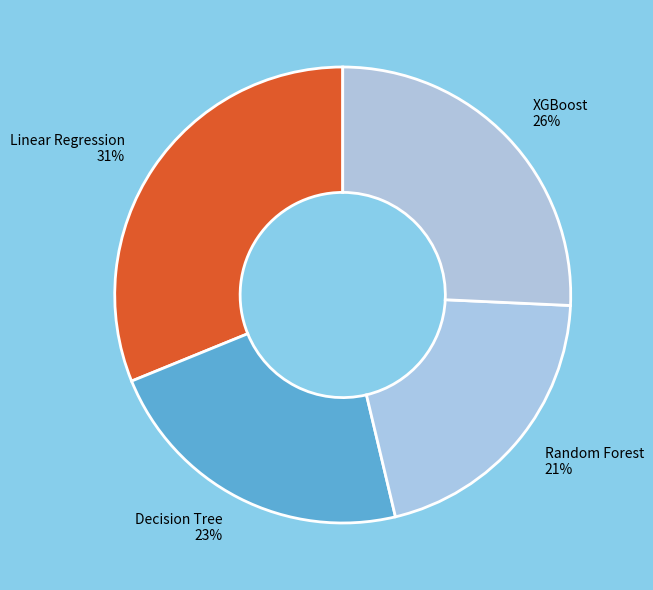

Is there any slice that represents more than half of the pie?

No